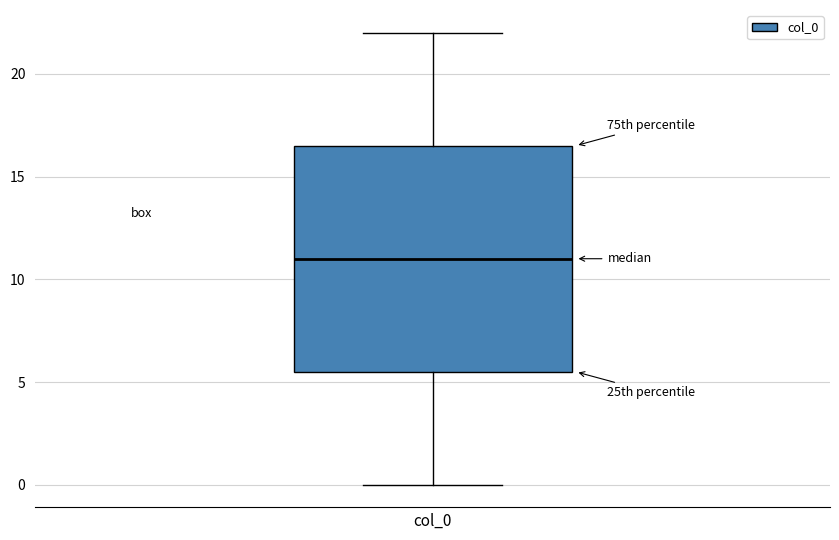

Transcribe this box plot: give where the median line is, the range the box spans, and where the two whiskers end, as read against the y-axis. The values are not printed on the chart, so give them approximately, as read against the axis.

median 11.0, box 5.5 to 16.5, whiskers 0.0 to 22.0